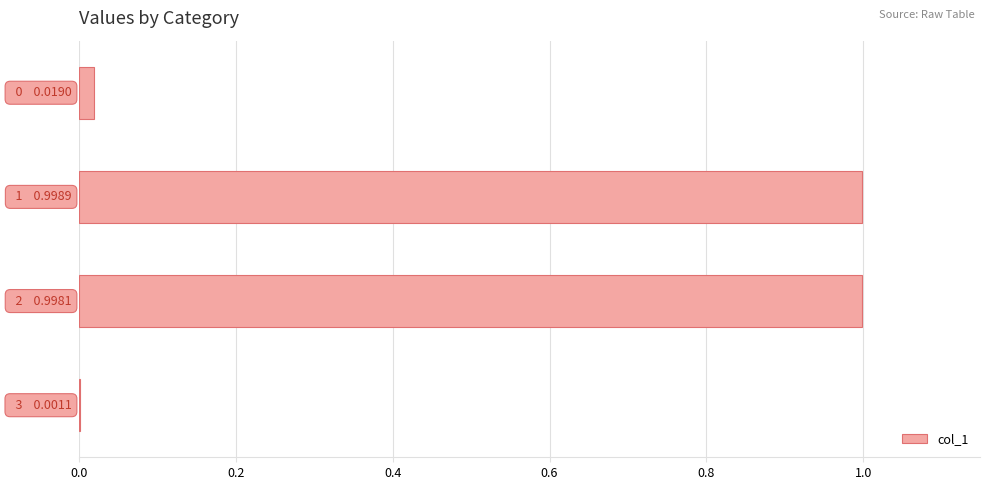

What is the maximum value shown in the chart?

1.0